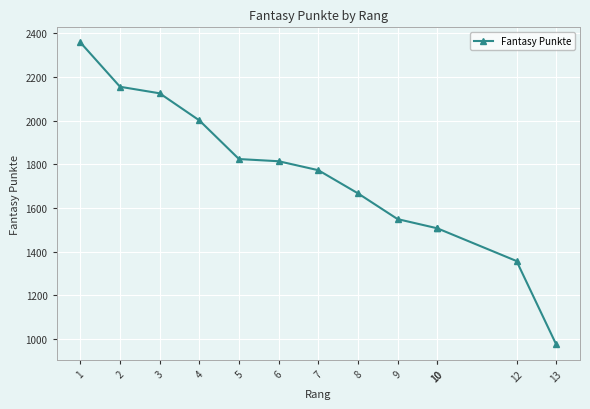

The chart shows a value of 2017 at 12. True or false?

False